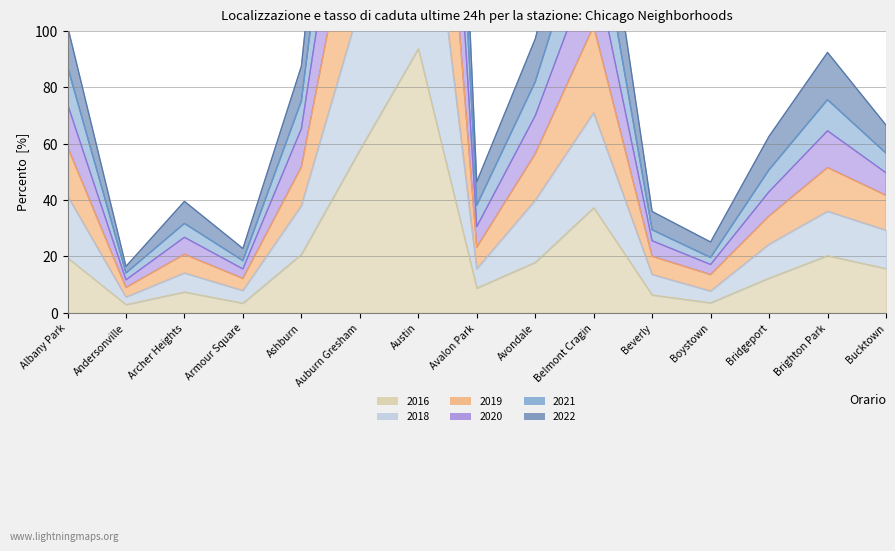

At which label does 2018 reach its peak?

Austin